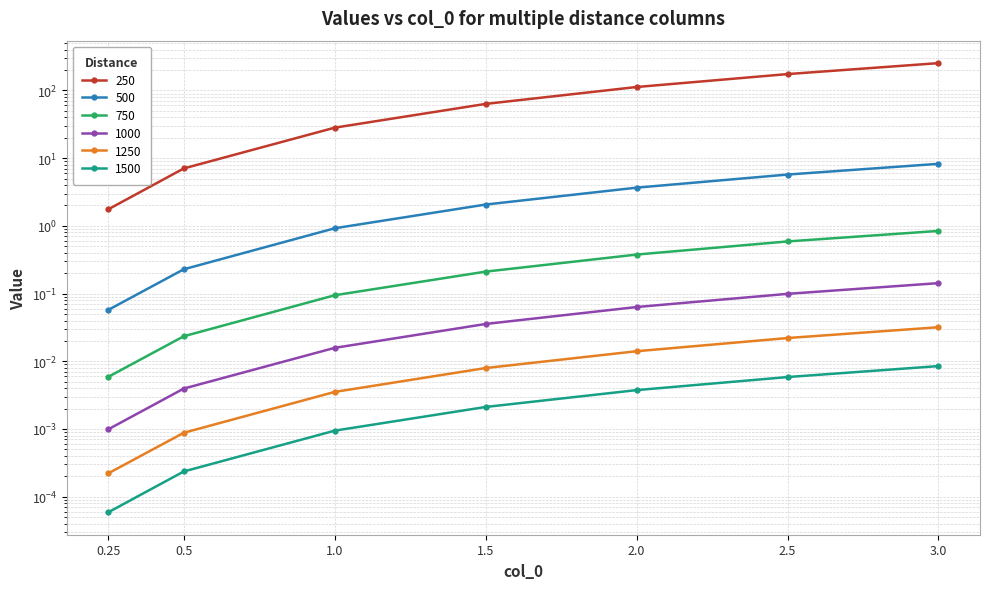

List the labels in order of 500 value, smallest first.

0.25, 0.5, 1.0, 1.5, 2.0, 2.5, 3.0